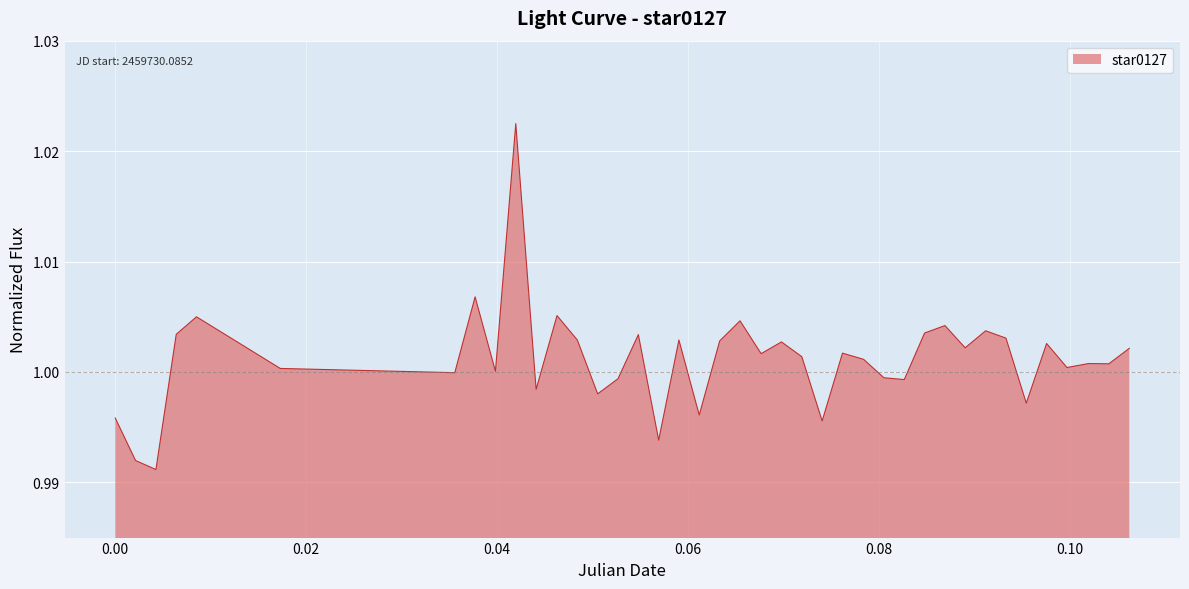

How many lines are shown in the chart?

1